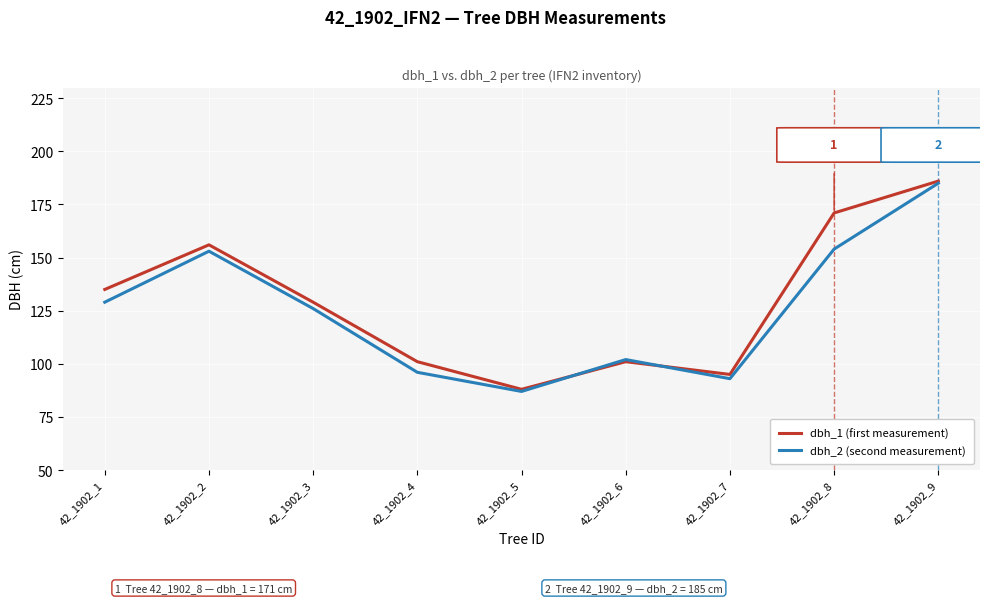

Is it true that dbh_2 (second measurement) equals 87 at 42_1902_5?

True